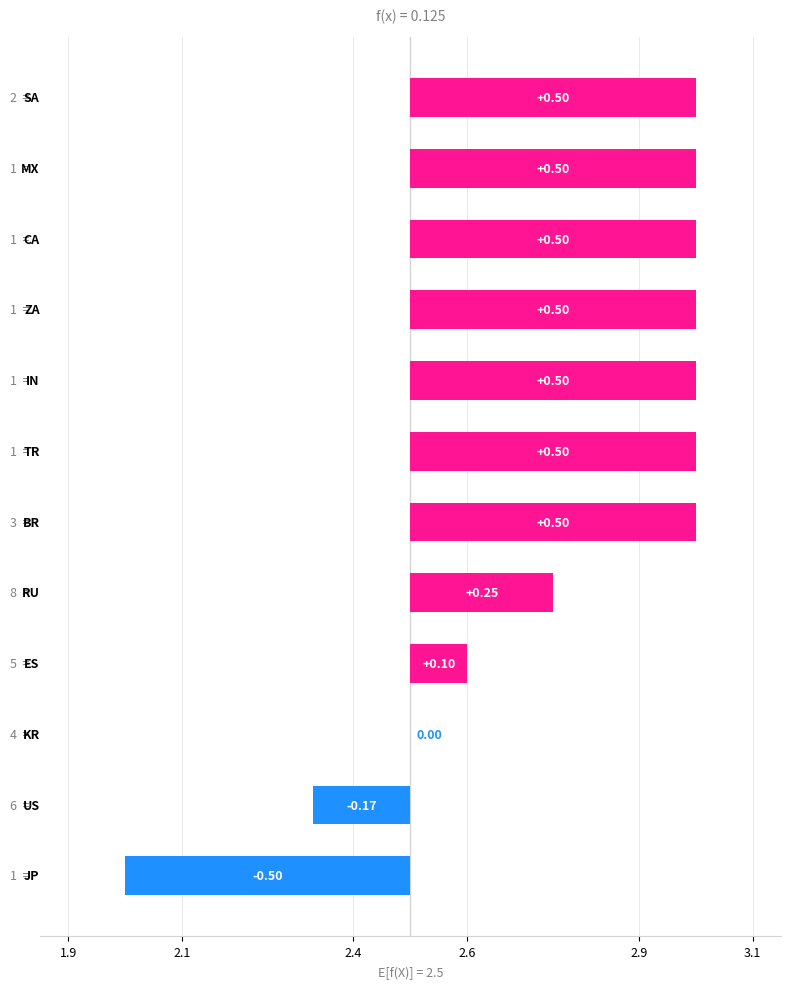

Rank the categories by value from highest to lowest.

BR, TR, IN, ZA, CA, MX, SA, RU, ES, KR, US, JP